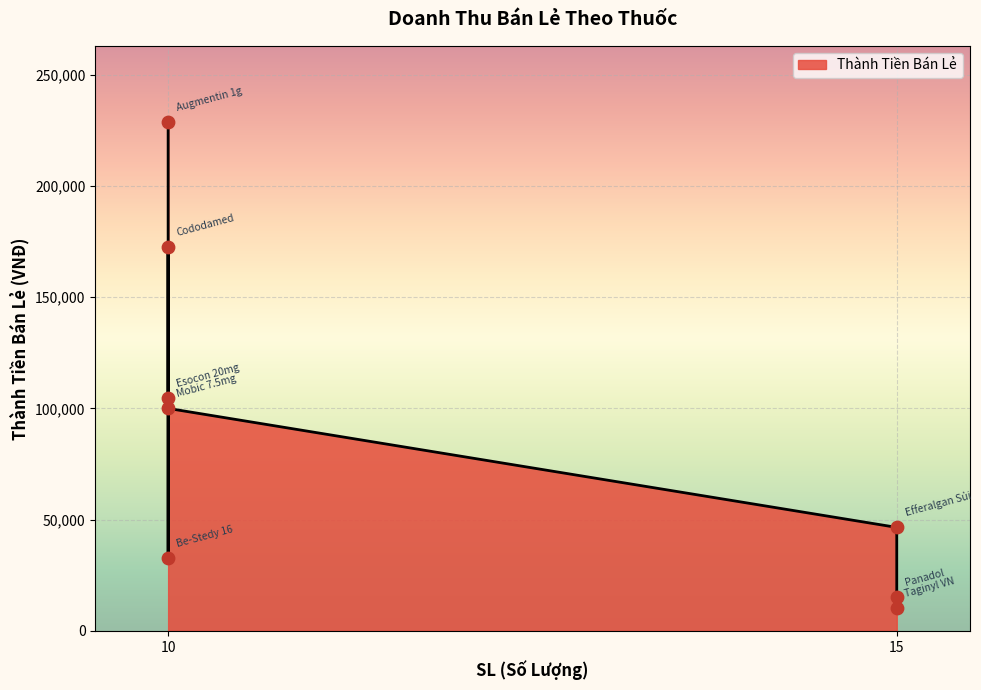

Approximately how many times larger is the value at Panadol compared to Cododamed?

0.1